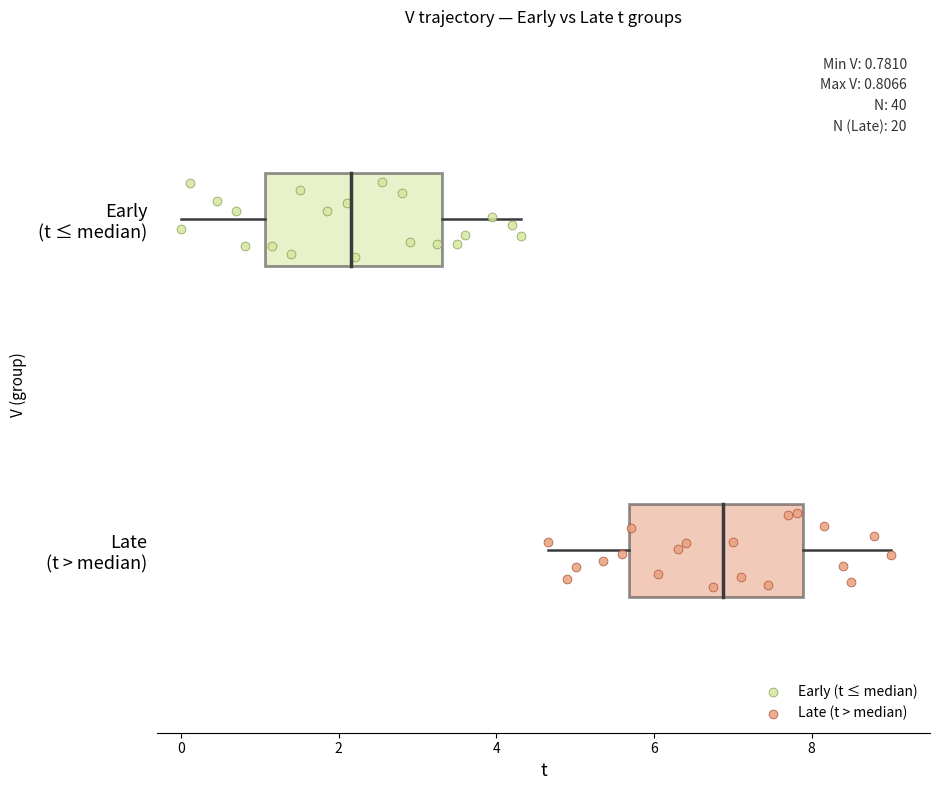

What are all the series names shown in the legend?

Early (t ≤ median), Late (t > median)